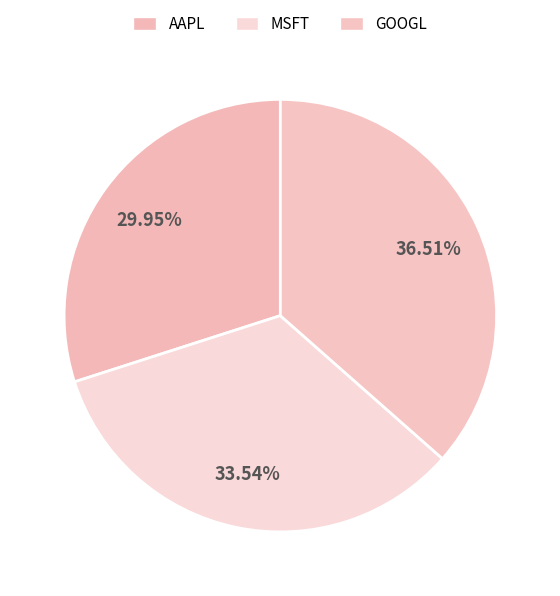

Between MSFT and GOOGL, which is larger?

GOOGL